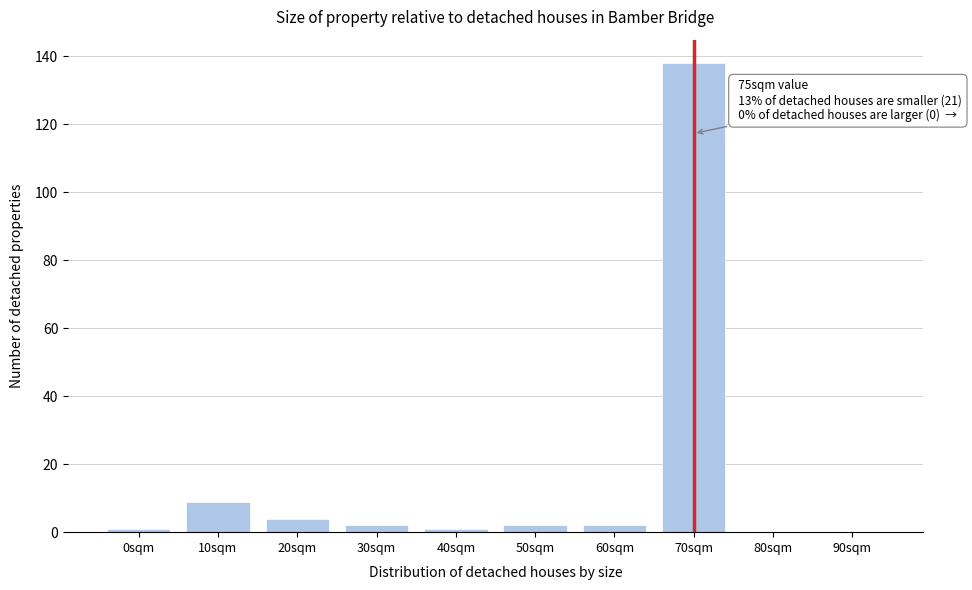

Reading left to right, extract all data points from this chart.

0sqm=1	10sqm=9	20sqm=4	30sqm=2	40sqm=1	50sqm=2	60sqm=2	70sqm=138	80sqm=0	90sqm=0